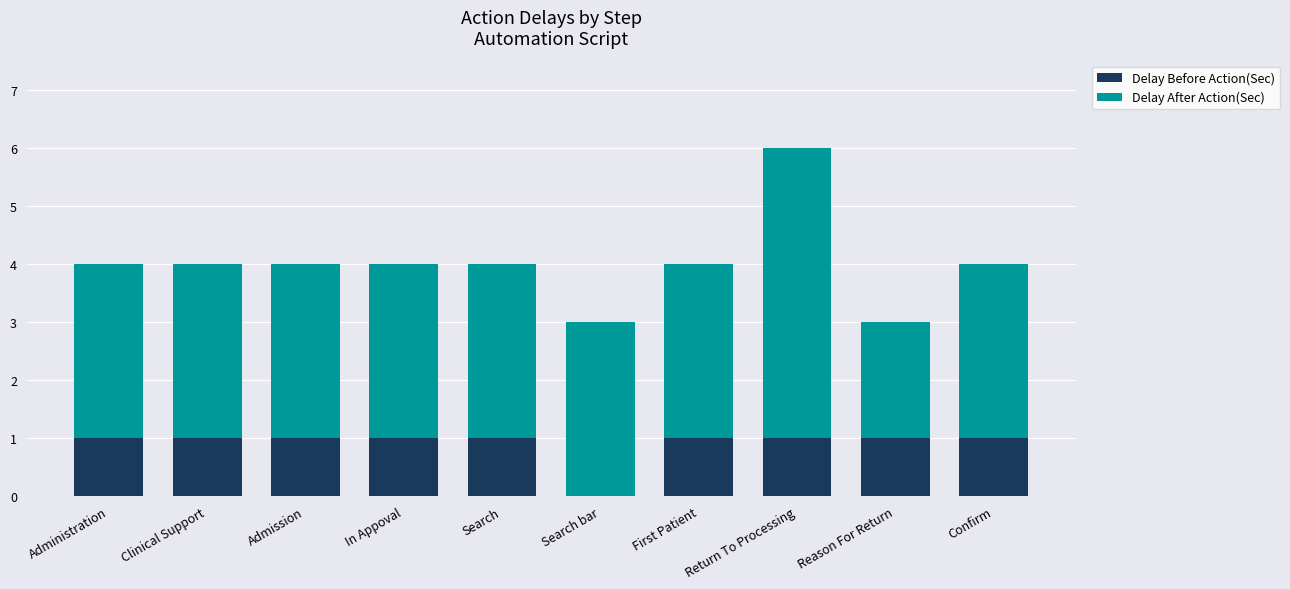

What is the sum of all Delay Before Action(Sec) values?

9